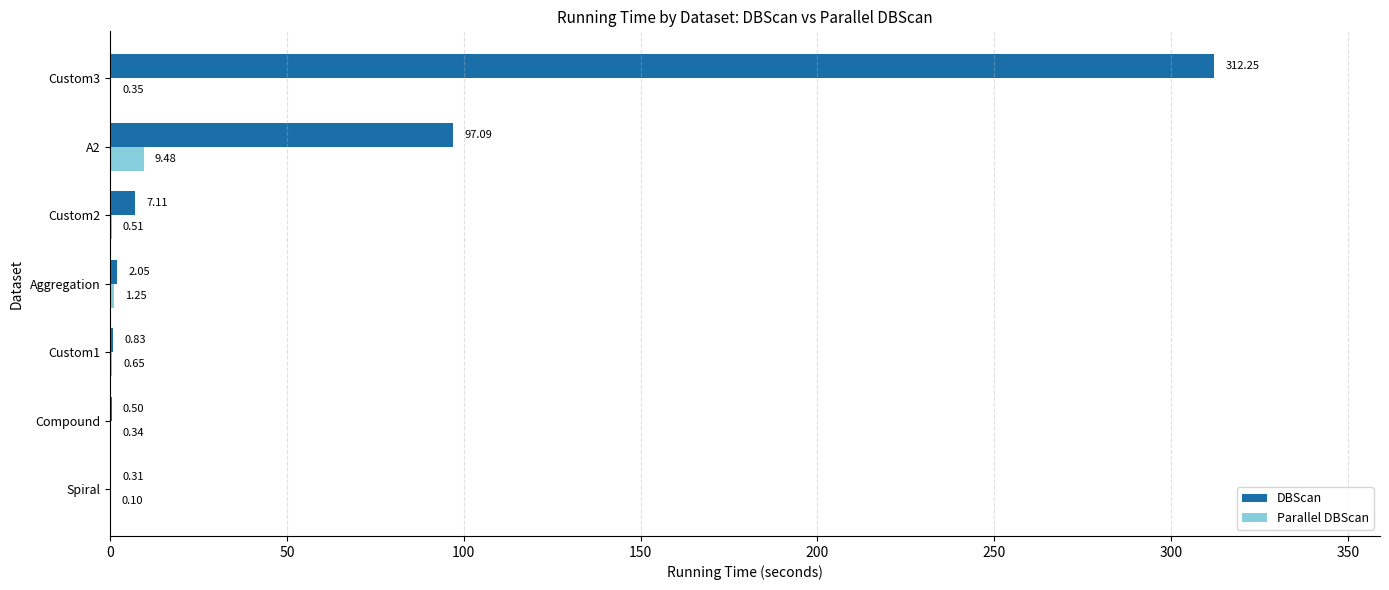

What is the maximum value shown in the chart?

312.2